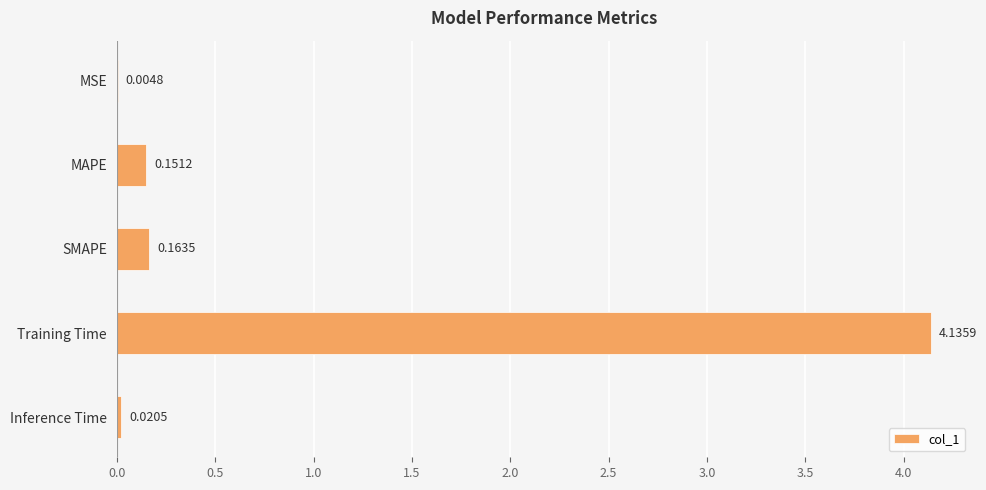

Where is the data nearest to the value 2?

SMAPE